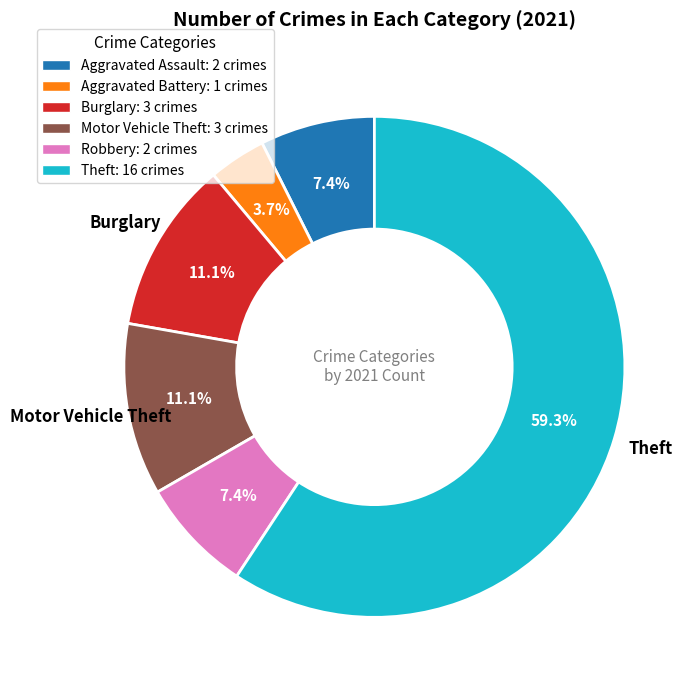

To the nearest percent, what is the average slice percentage?

17%